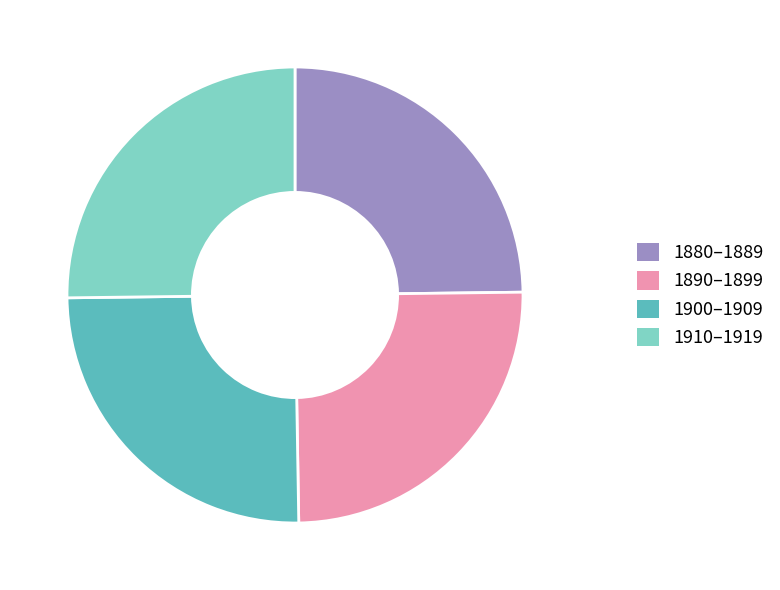

Is it true that 1900–1909 is 12% of the pie?

False